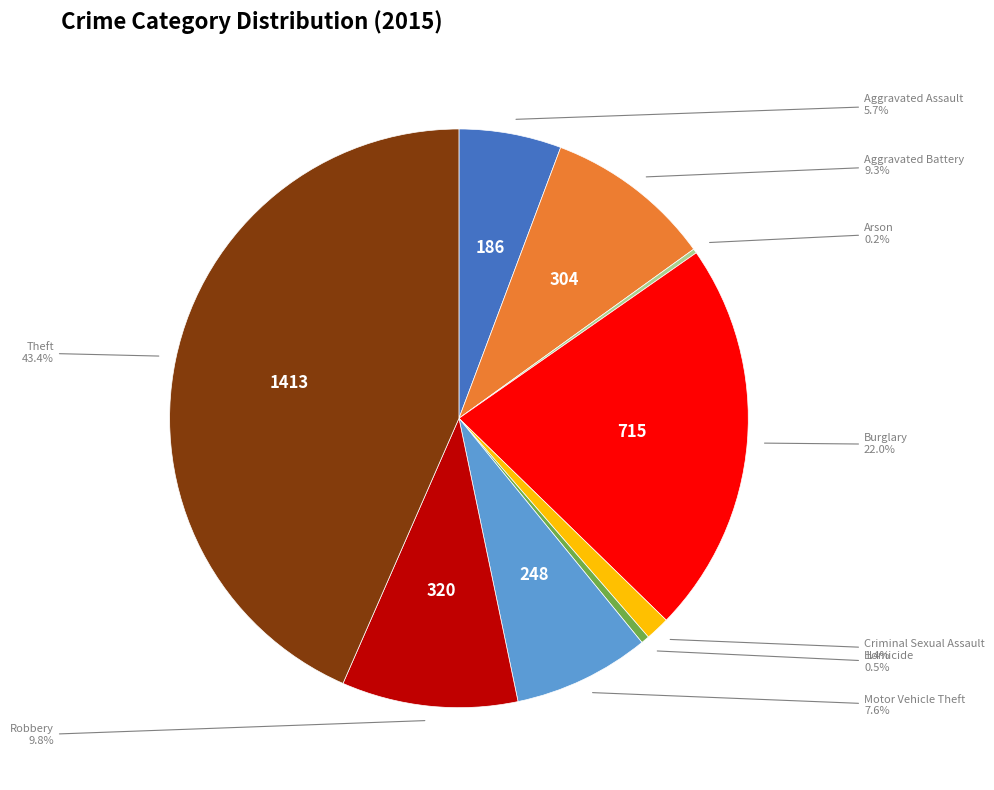

Is there any slice that represents more than half of the pie?

No